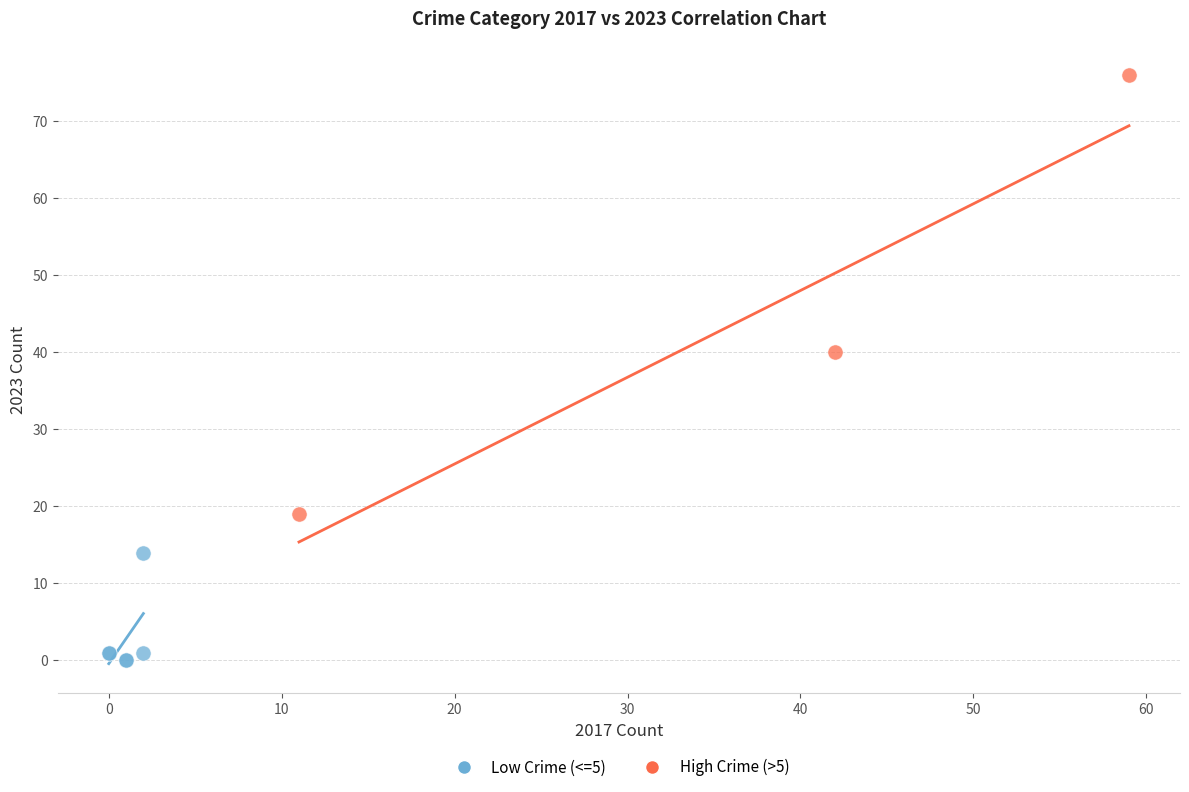

What are all the series names shown in the legend?

Low Crime (<=5), High Crime (>5)